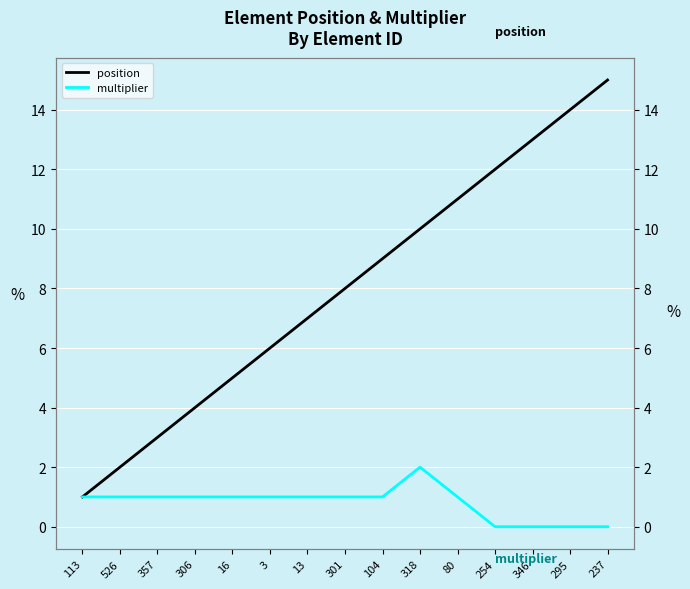

What is the total value across all series at 346?

13